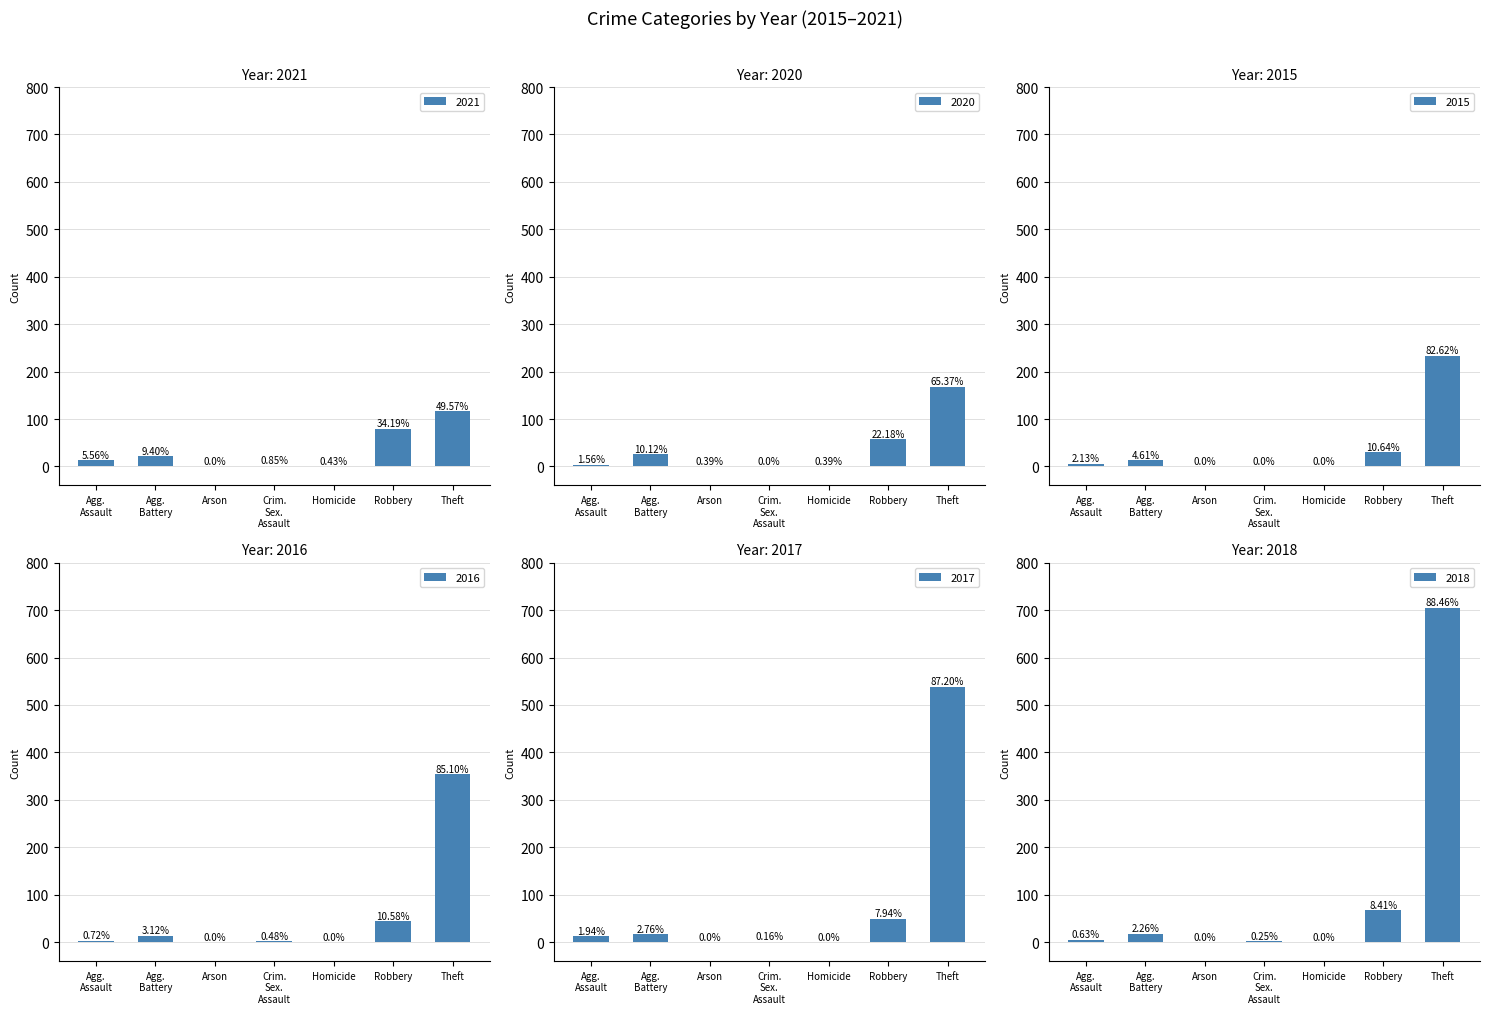

Which category has the lowest value in the 2015 series?

Arson